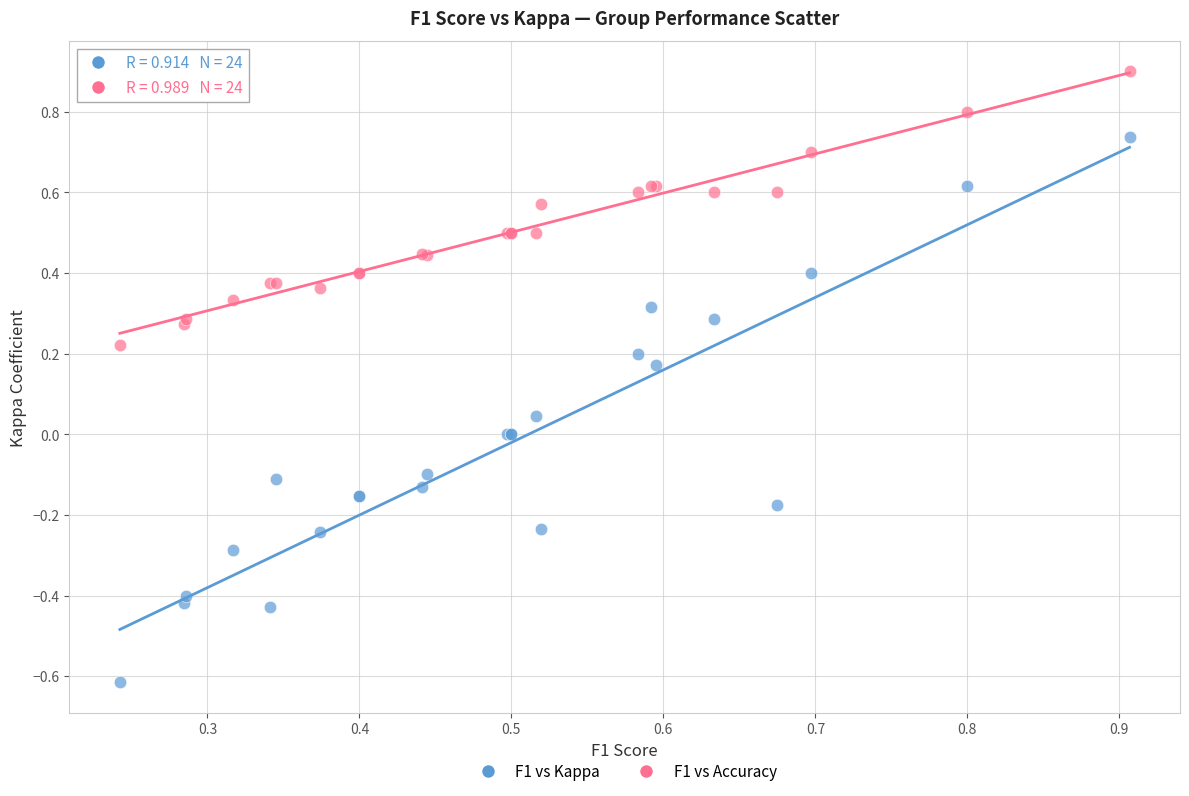

Which series reaches the maximum Y coordinate?

F1 vs Accuracy